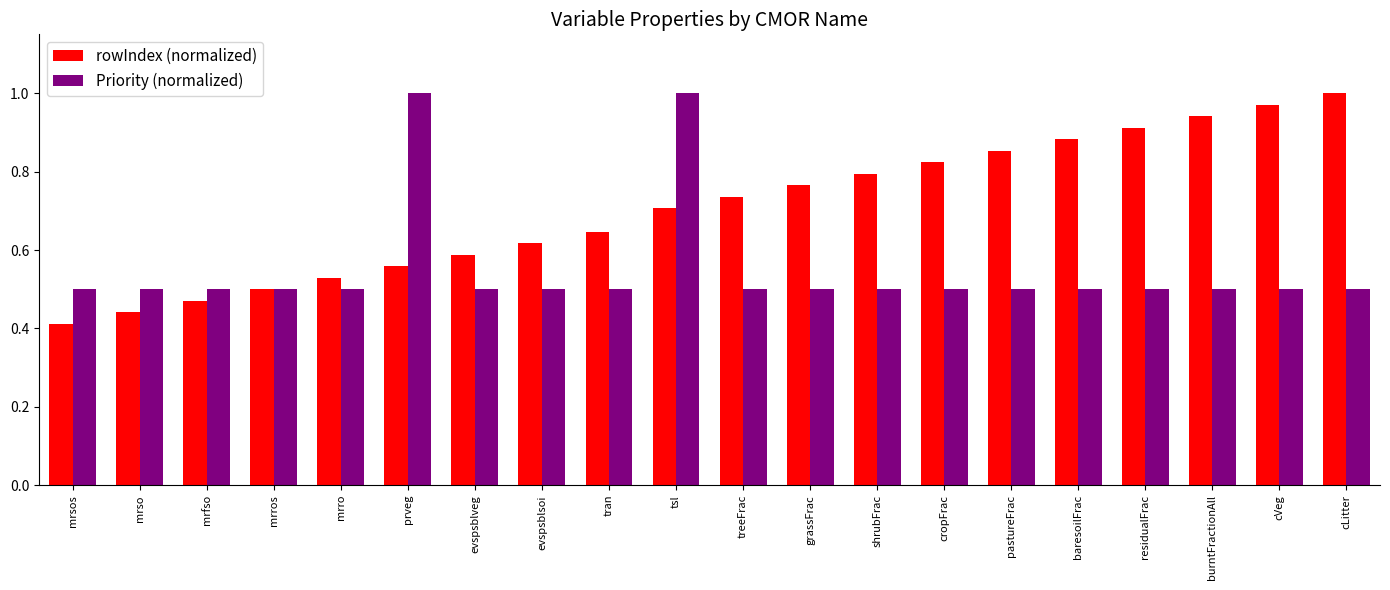

What is the sum of the rowIndex (normalized) values at cropFrac and pastureFrac?

1.7